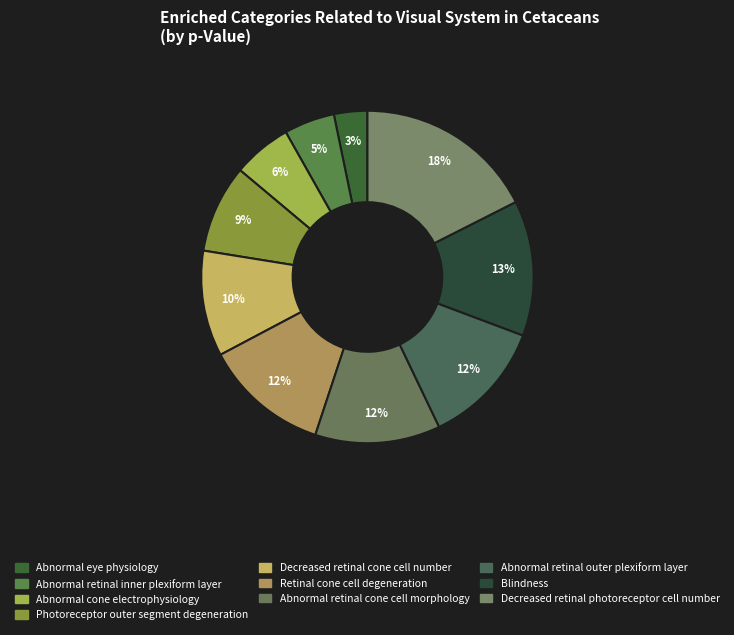

To the nearest percent, what percentage of the pie is Abnormal retinal inner plexiform layer?

5%